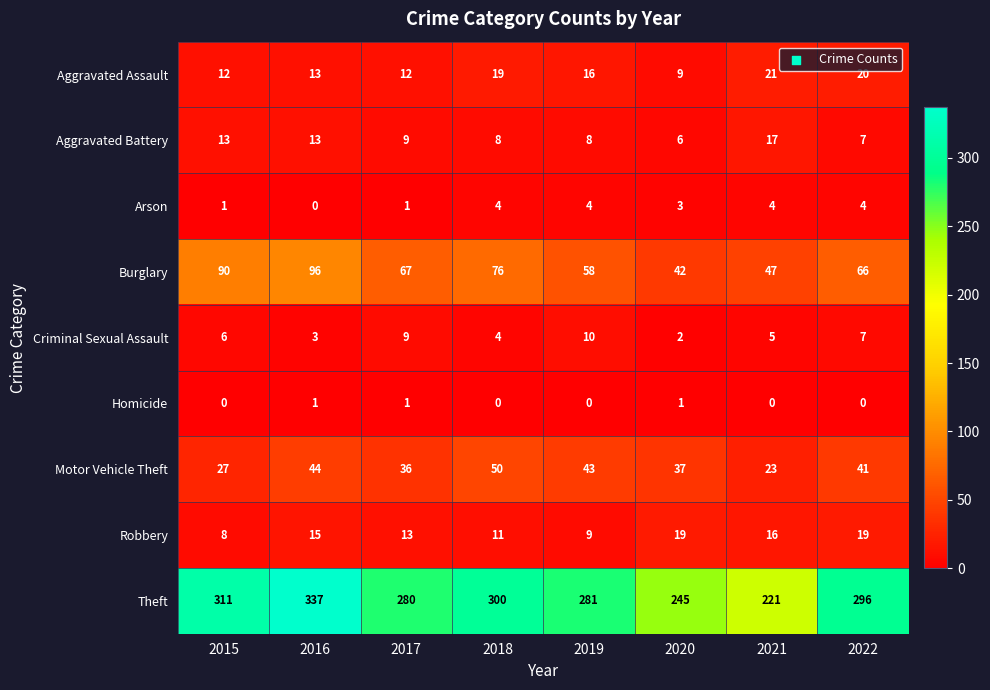

List the series in order of their peak value, lowest first.

Homicide, Arson, Criminal Sexual Assault, Aggravated Battery, Robbery, Aggravated Assault, Motor Vehicle Theft, Burglary, Theft